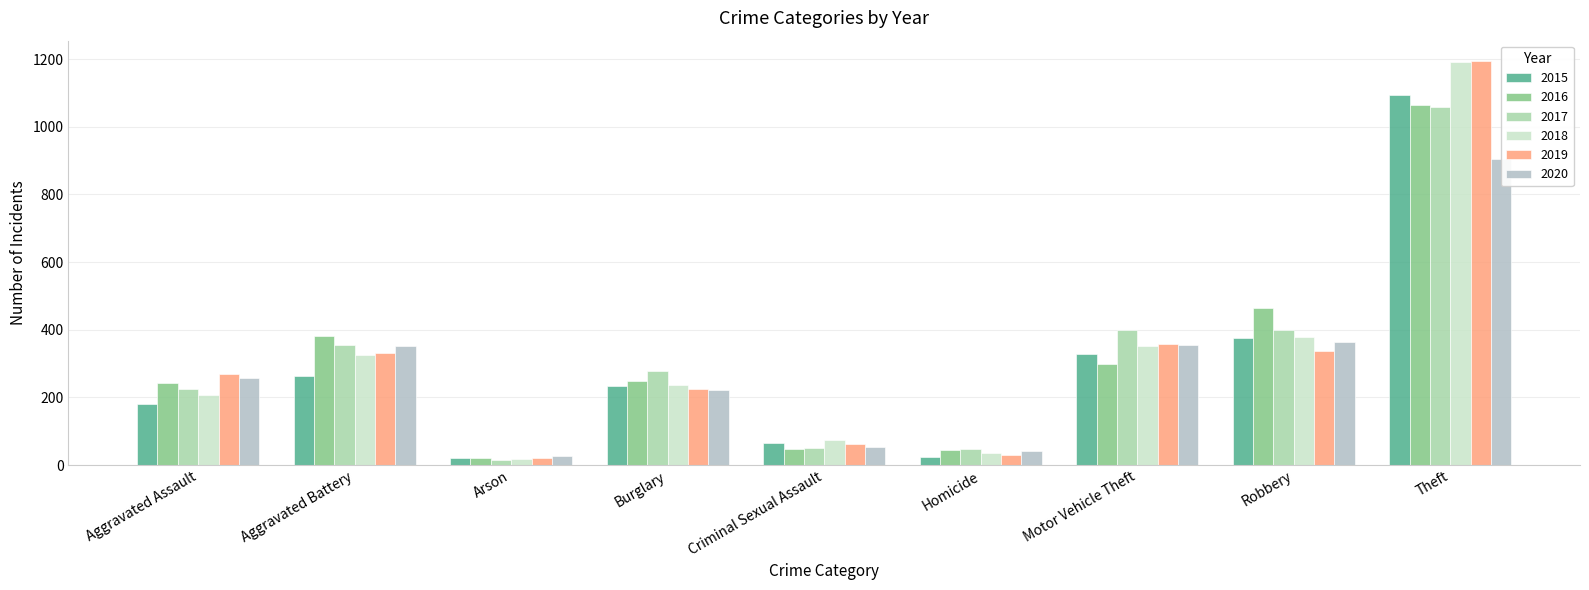

At how many categories does at least one series exceed 274?

5